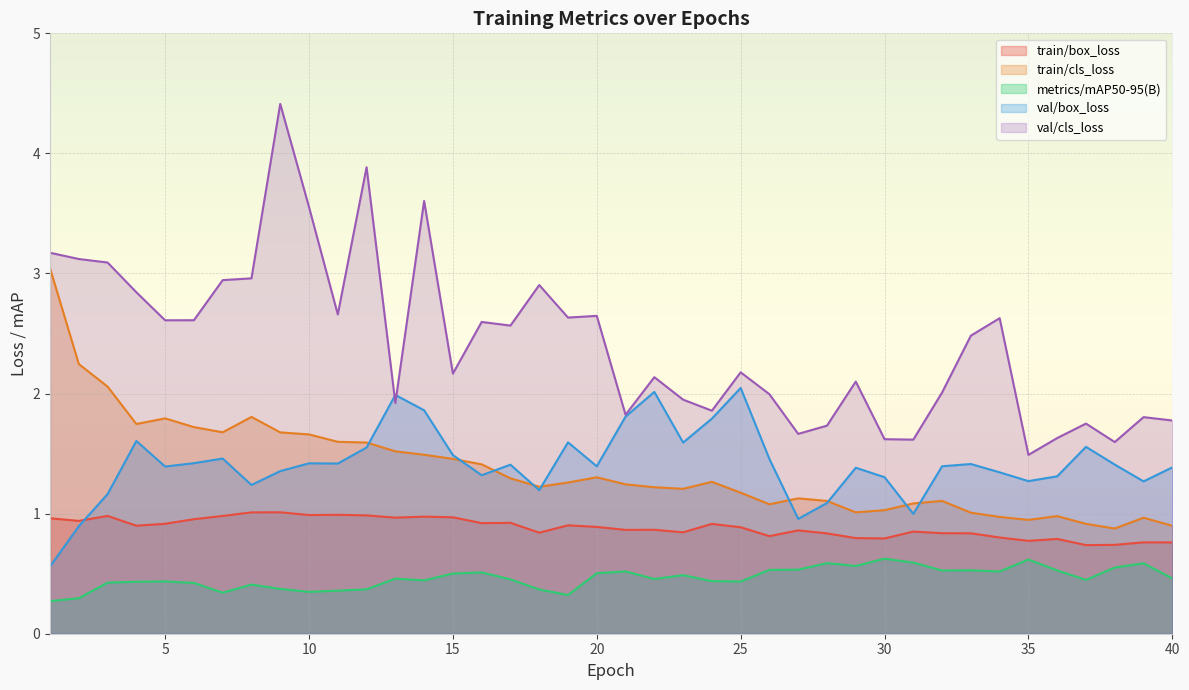

Reading left to right, transcribe all the data shown in this chart.

train/box_loss: 1.0	0.9	1.0	0.9	0.9	1.0	1.0	1.0	1.0	1.0	1.0	1.0	1.0	1.0	1.0	0.9	0.9	0.8	0.9	0.9	0.9	0.9	0.8	0.9	0.9	0.8	0.9	0.8	0.8	0.8	0.9	0.8	0.8	0.8	0.8	0.8	0.7	0.7	0.8	0.8
train/cls_loss: 3.0	2.2	2.1	1.7	1.8	1.7	1.7	1.8	1.7	1.7	1.6	1.6	1.5	1.5	1.5	1.4	1.3	1.2	1.3	1.3	1.2	1.2	1.2	1.3	1.2	1.1	1.1	1.1	1.0	1.0	1.1	1.1	1.0	1.0	0.9	1.0	0.9	0.9	1.0	0.9
metrics/mAP50-95(B): 0.3	0.3	0.4	0.4	0.4	0.4	0.3	0.4	0.4	0.3	0.4	0.4	0.5	0.4	0.5	0.5	0.5	0.4	0.3	0.5	0.5	0.5	0.5	0.4	0.4	0.5	0.5	0.6	0.6	0.6	0.6	0.5	0.5	0.5	0.6	0.5	0.4	0.6	0.6	0.5
val/box_loss: 0.6	0.9	1.2	1.6	1.4	1.4	1.5	1.2	1.4	1.4	1.4	1.6	2.0	1.9	1.5	1.3	1.4	1.2	1.6	1.4	1.8	2.0	1.6	1.8	2.0	1.5	1.0	1.1	1.4	1.3	1.0	1.4	1.4	1.3	1.3	1.3	1.6	1.4	1.3	1.4
val/cls_loss: 3.2	3.1	3.1	2.8	2.6	2.6	2.9	3.0	4.4	3.6	2.7	3.9	1.9	3.6	2.2	2.6	2.6	2.9	2.6	2.6	1.8	2.1	1.9	1.9	2.2	2.0	1.7	1.7	2.1	1.6	1.6	2.0	2.5	2.6	1.5	1.6	1.7	1.6	1.8	1.8